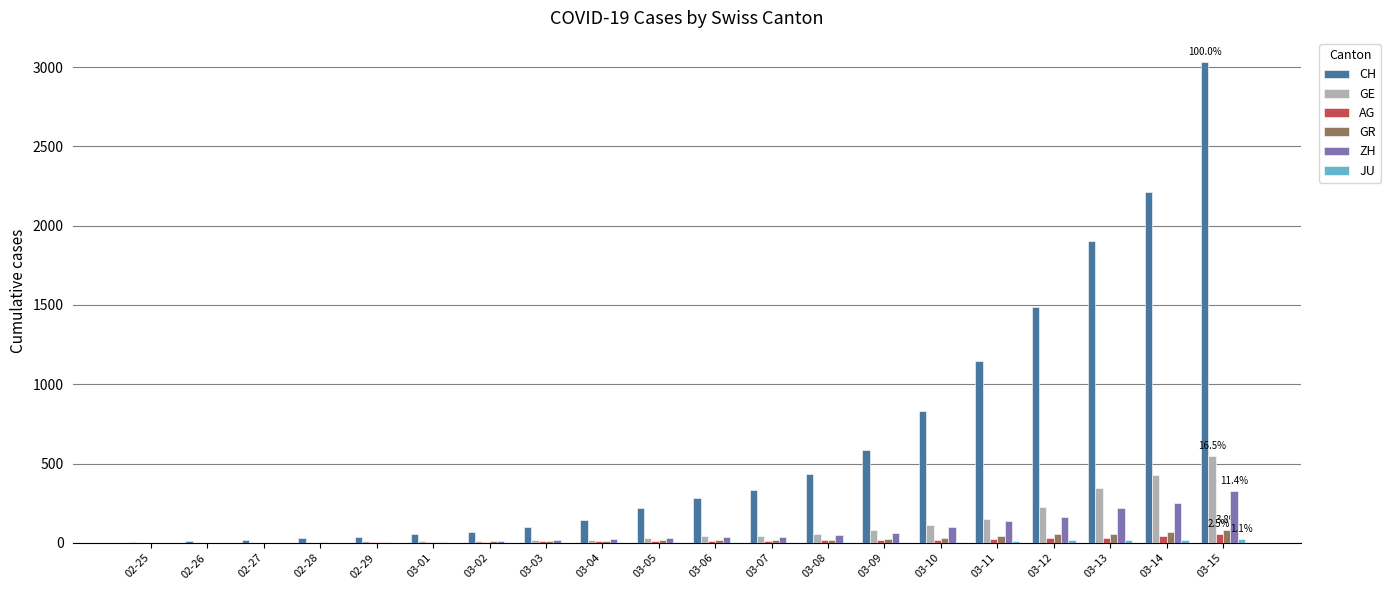

How many categories are shown in the chart?

20